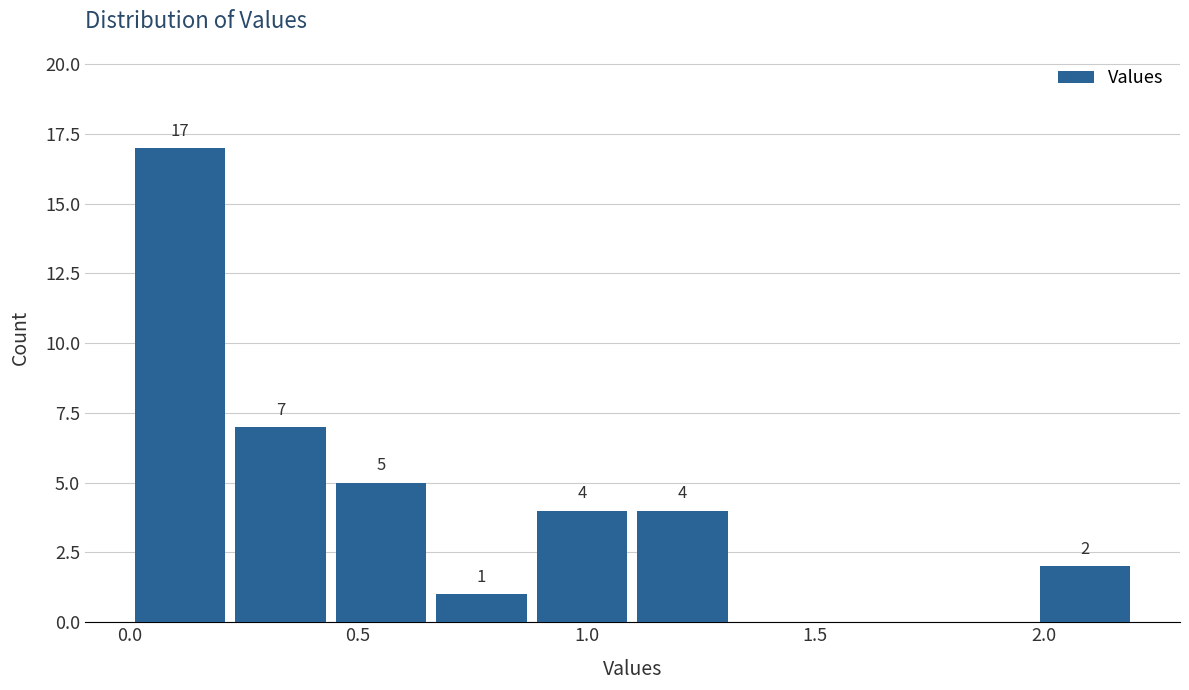

Over which range of the x-axis is the bar tallest?

0.00 to 0.22